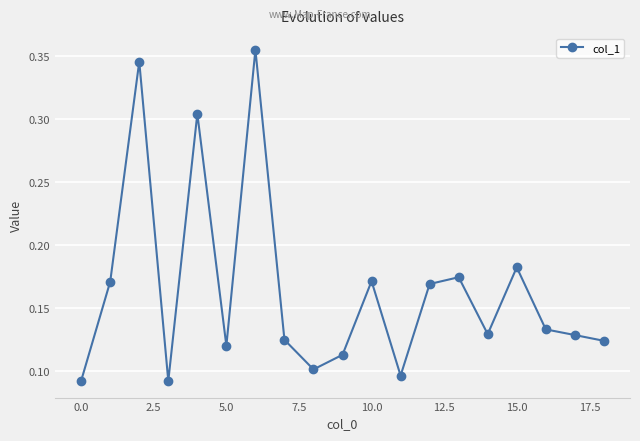

What is the sum of all values?

3.1